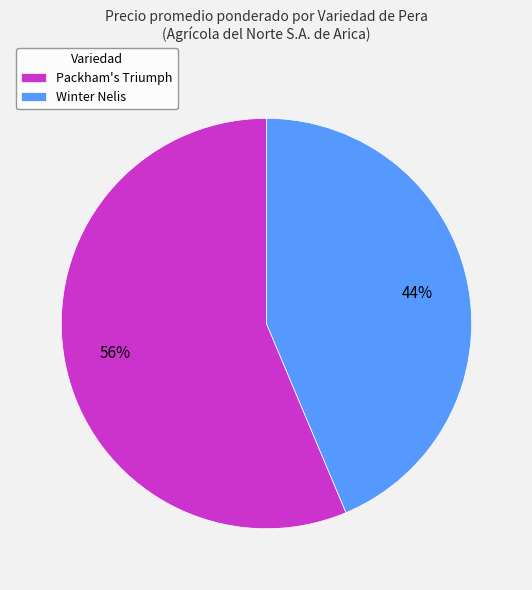

How many slices are in this pie chart?

2